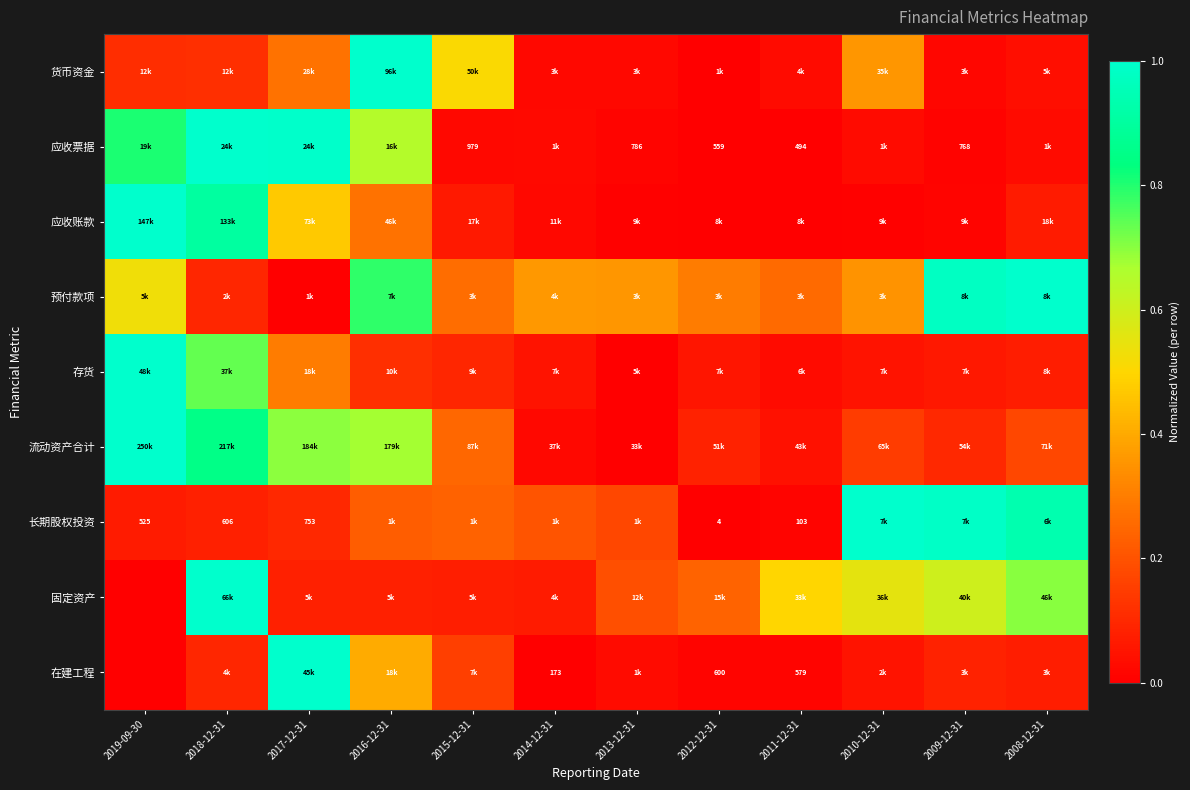

What is the spread (max minus min) of values at 2018-12-31?

0.9